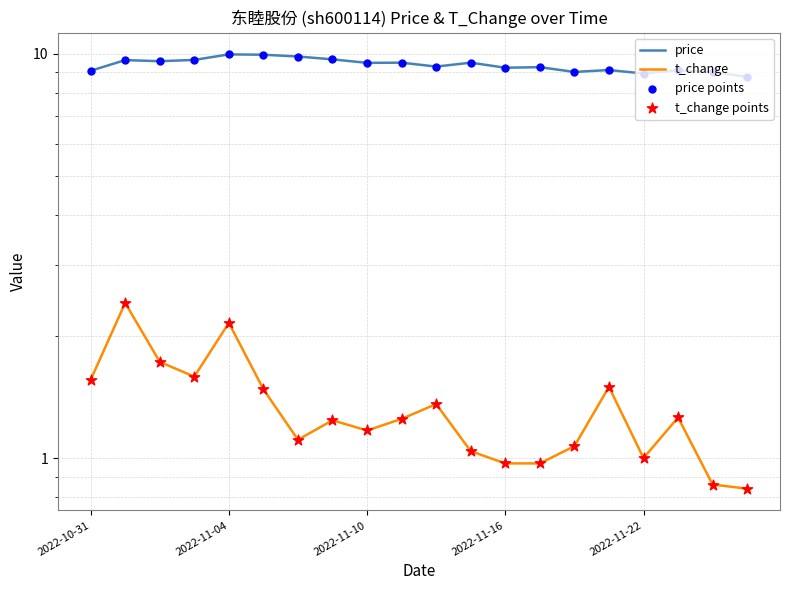

At how many categories does at least one series exceed 3?

20